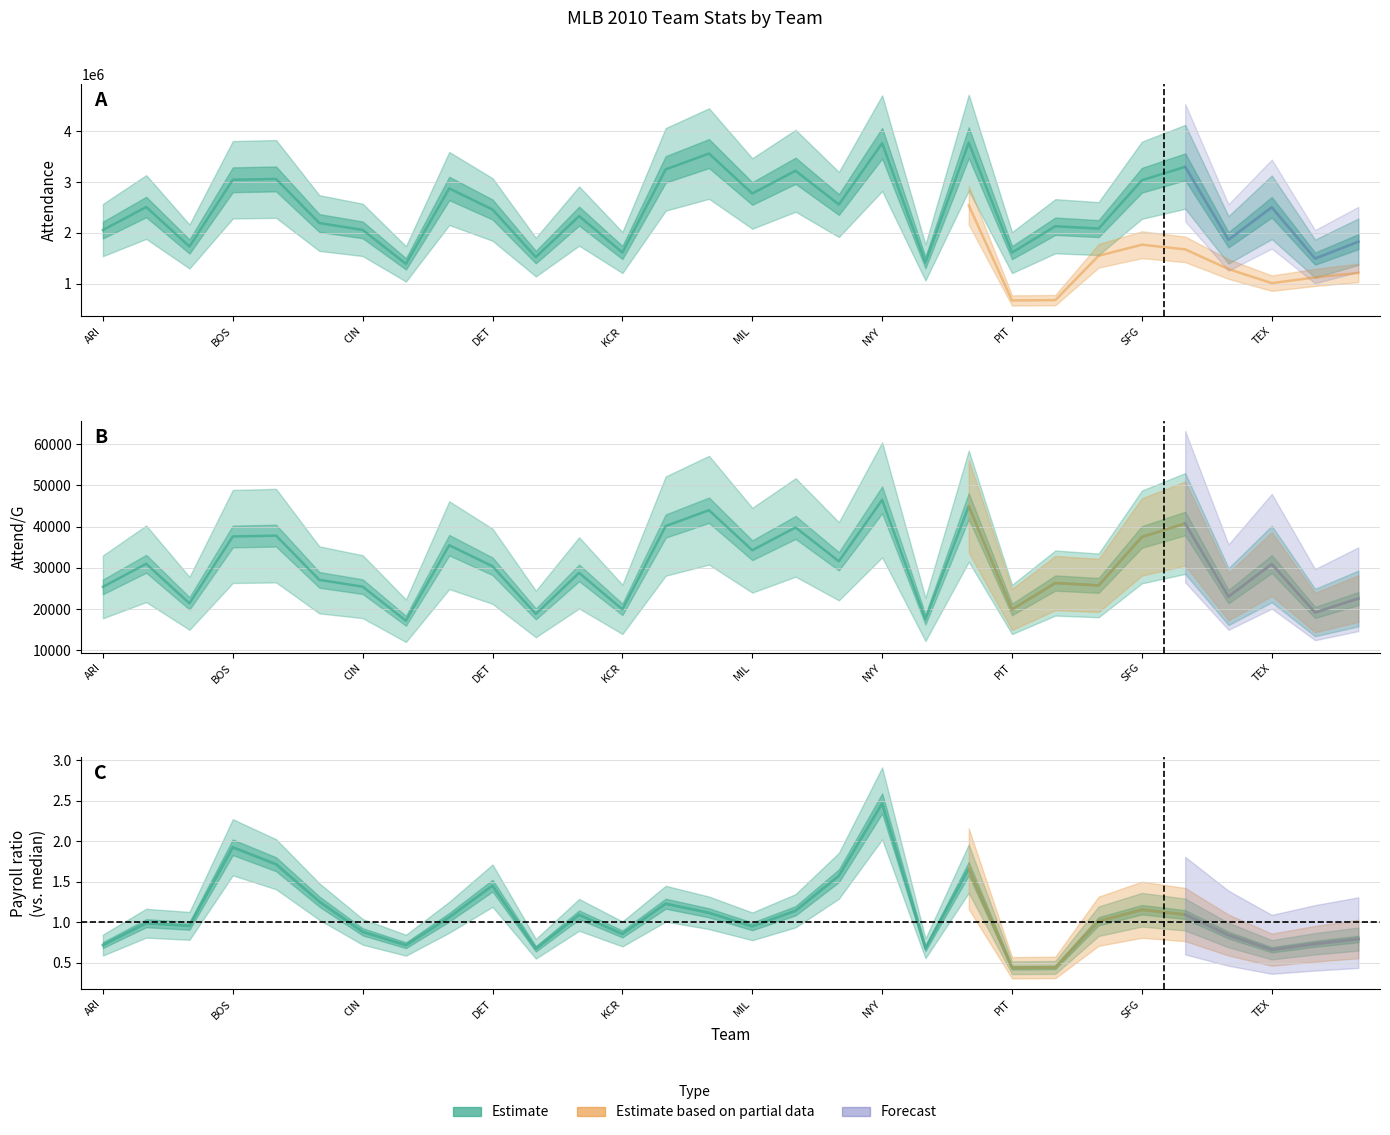

Rank the categories by Attendance value from lowest to highest.

CLE, OAK, TOR, FLA, PIT, KCR, BAL, WSN, TBR, ARI, CIN, SEA, SDP, CHW, HOU, DET, TEX, ATL, NYM, MIL, COL, SFG, BOS, CHC, MIN, LAA, STL, LAD, NYY, PHI